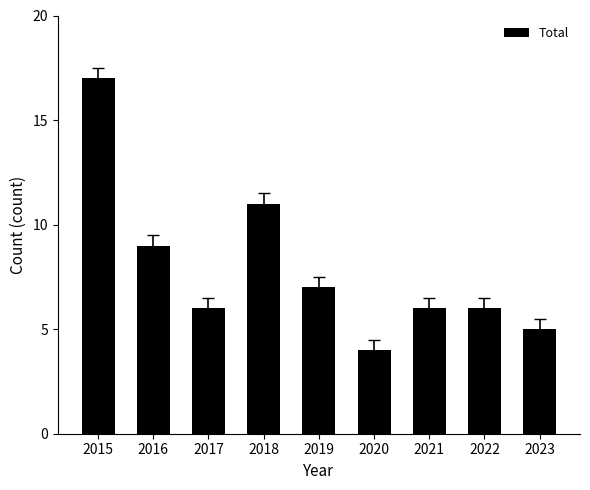

Reading left to right, transcribe all the data shown in this chart.

2015=17	2016=9	2017=6	2018=11	2019=7	2020=4	2021=6	2022=6	2023=5